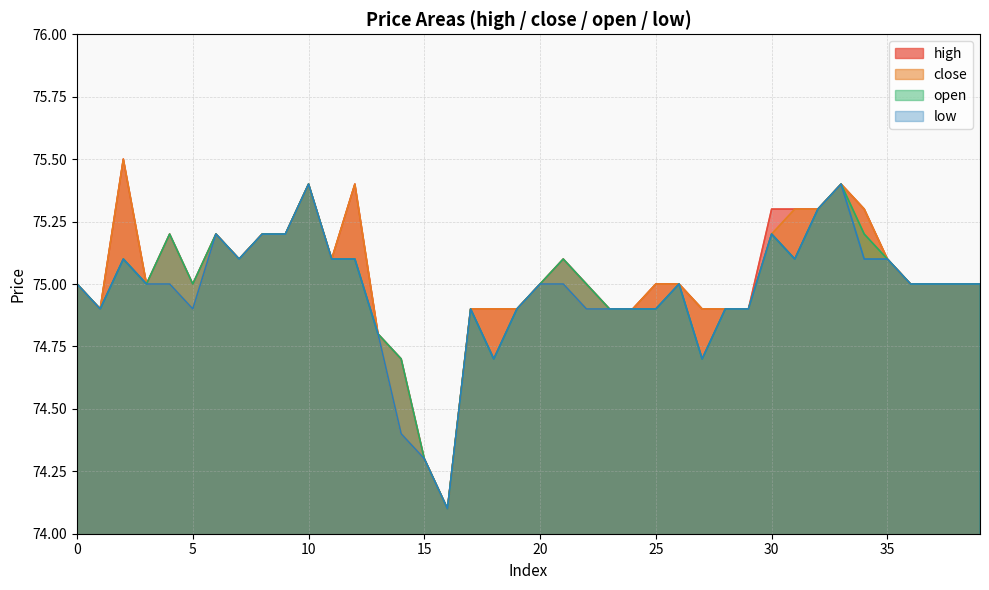

Reading left to right, list all the values displayed in this chart.

high: 0=75.0	1=74.9	2=75.5	3=75.0	4=75.2	5=75.0	6=75.2	7=75.1	8=75.2	9=75.2	10=75.4	11=75.1	12=75.4	13=74.8	14=74.7	15=74.3	16=74.1	17=74.9	18=74.9	19=74.9	20=75.0	21=75.1	22=75.0	23=74.9	24=74.9	25=75.0	26=75.0	27=74.9	28=74.9	29=74.9	30=75.3	31=75.3	32=75.3	33=75.4	34=75.3	35=75.1	36=75.0	37=75.0	38=75.0	39=75.0
close: 0=75.0	1=74.9	2=75.5	3=75.0	4=75.0	5=74.9	6=75.2	7=75.1	8=75.2	9=75.2	10=75.4	11=75.1	12=75.4	13=74.8	14=74.4	15=74.3	16=74.1	17=74.9	18=74.9	19=74.9	20=75.0	21=75.0	22=74.9	23=74.9	24=74.9	25=75.0	26=75.0	27=74.9	28=74.9	29=74.9	30=75.2	31=75.3	32=75.3	33=75.4	34=75.3	35=75.1	36=75.0	37=75.0	38=75.0	39=75.0
open: 0=75.0	1=74.9	2=75.1	3=75.0	4=75.2	5=75.0	6=75.2	7=75.1	8=75.2	9=75.2	10=75.4	11=75.1	12=75.1	13=74.8	14=74.7	15=74.3	16=74.1	17=74.9	18=74.7	19=74.9	20=75.0	21=75.1	22=75.0	23=74.9	24=74.9	25=74.9	26=75.0	27=74.7	28=74.9	29=74.9	30=75.2	31=75.1	32=75.3	33=75.4	34=75.2	35=75.1	36=75.0	37=75.0	38=75.0	39=75.0
low: 0=75.0	1=74.9	2=75.1	3=75.0	4=75.0	5=74.9	6=75.2	7=75.1	8=75.2	9=75.2	10=75.4	11=75.1	12=75.1	13=74.8	14=74.4	15=74.3	16=74.1	17=74.9	18=74.7	19=74.9	20=75.0	21=75.0	22=74.9	23=74.9	24=74.9	25=74.9	26=75.0	27=74.7	28=74.9	29=74.9	30=75.2	31=75.1	32=75.3	33=75.4	34=75.1	35=75.1	36=75.0	37=75.0	38=75.0	39=75.0